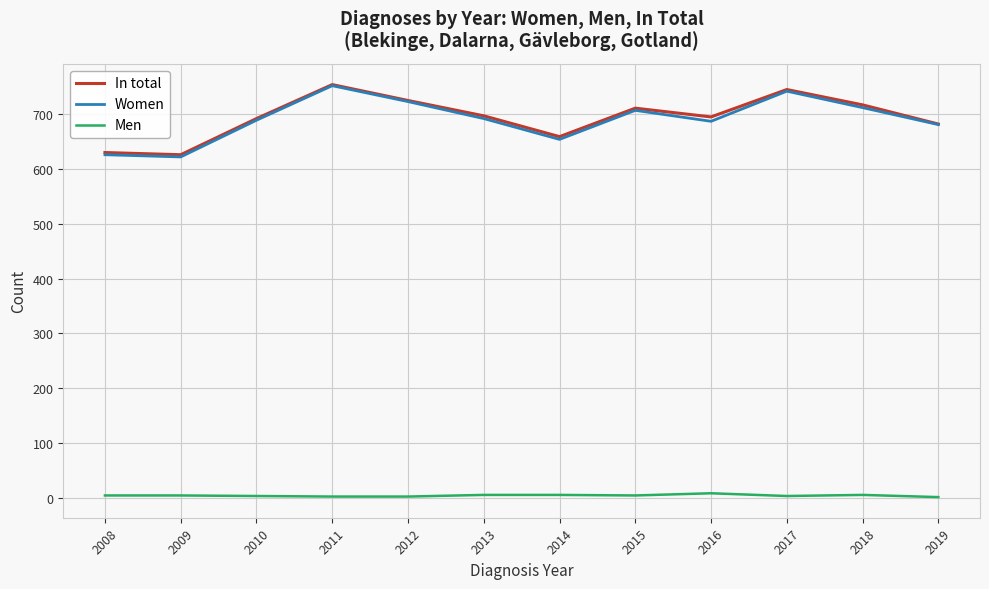

How many values in the Women series are below 692?

6